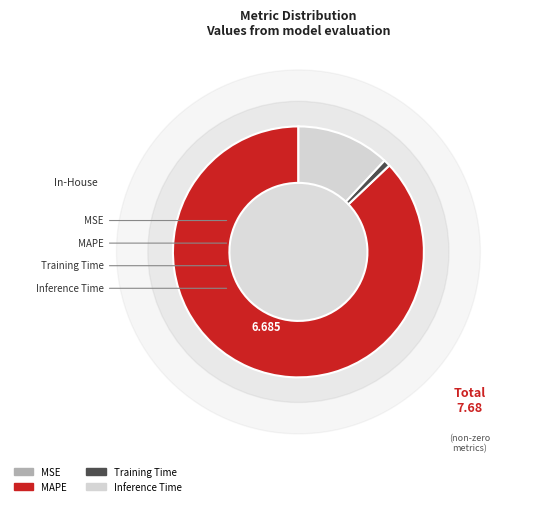

Count the number of slices in the pie.

5